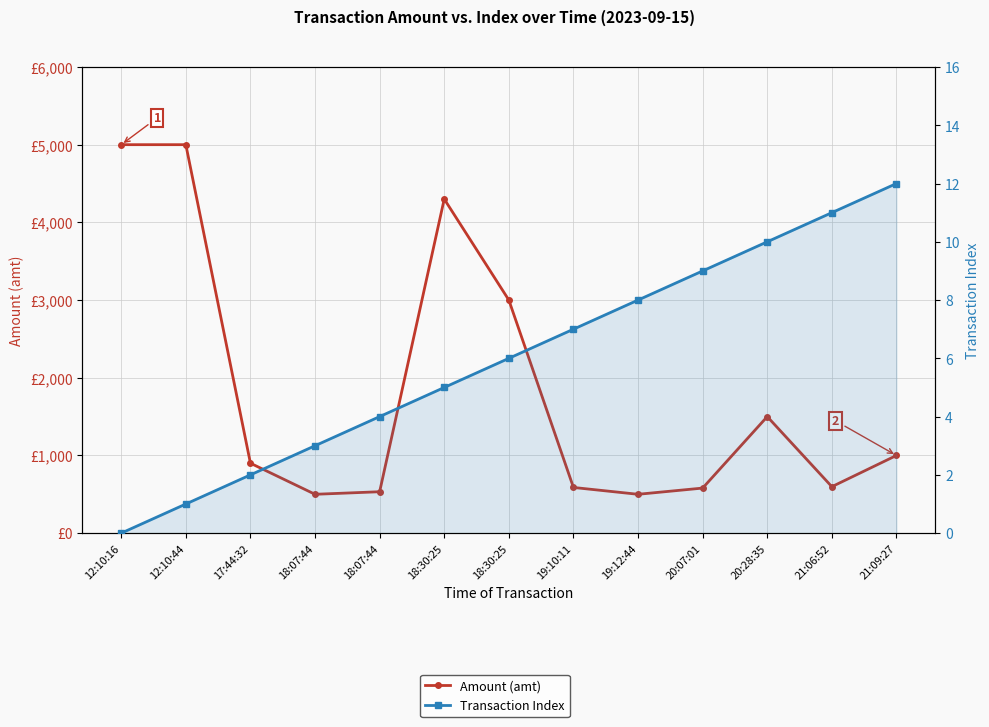

True or false: Transaction Index and Amount (amt) cross at least once.

False